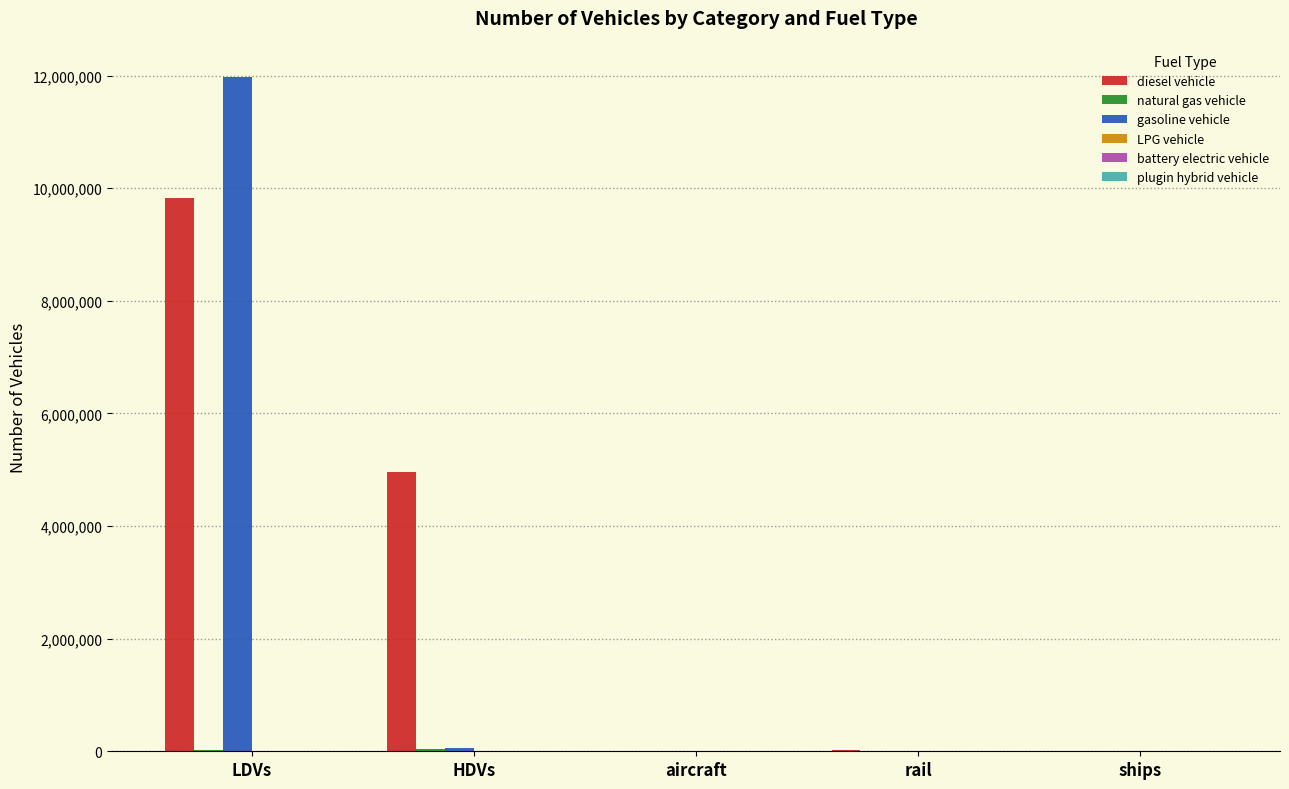

Which series has the widest spread of values?

gasoline vehicle